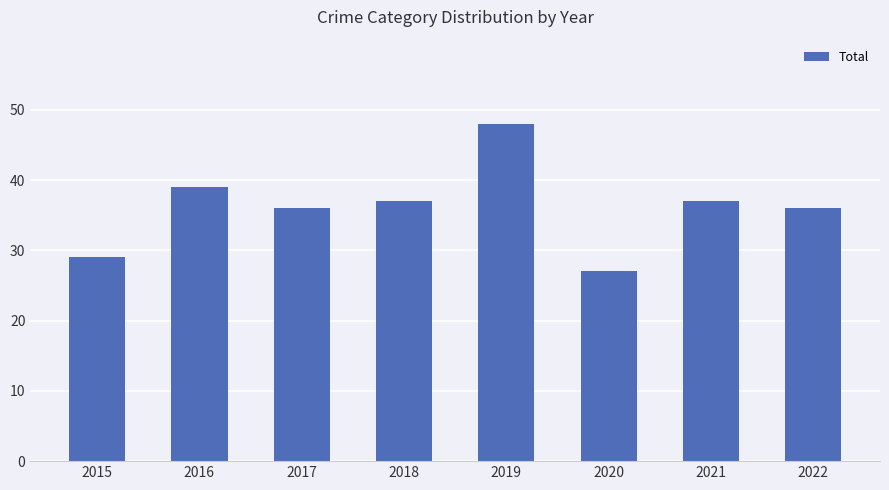

Between 2015 and 2020, which is larger?

2015